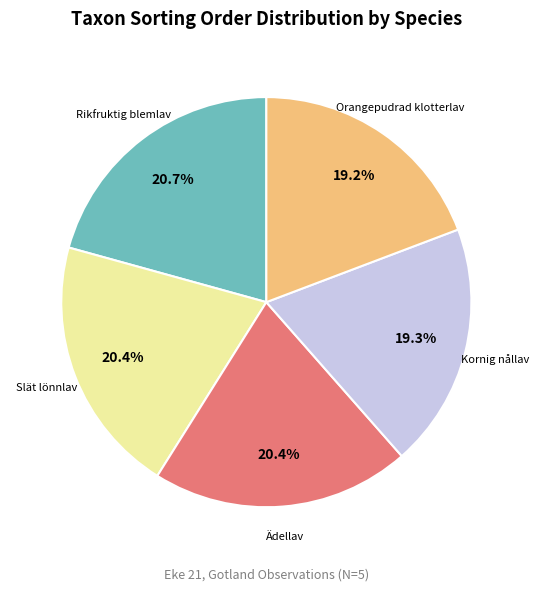

How many segments does this pie chart have?

5